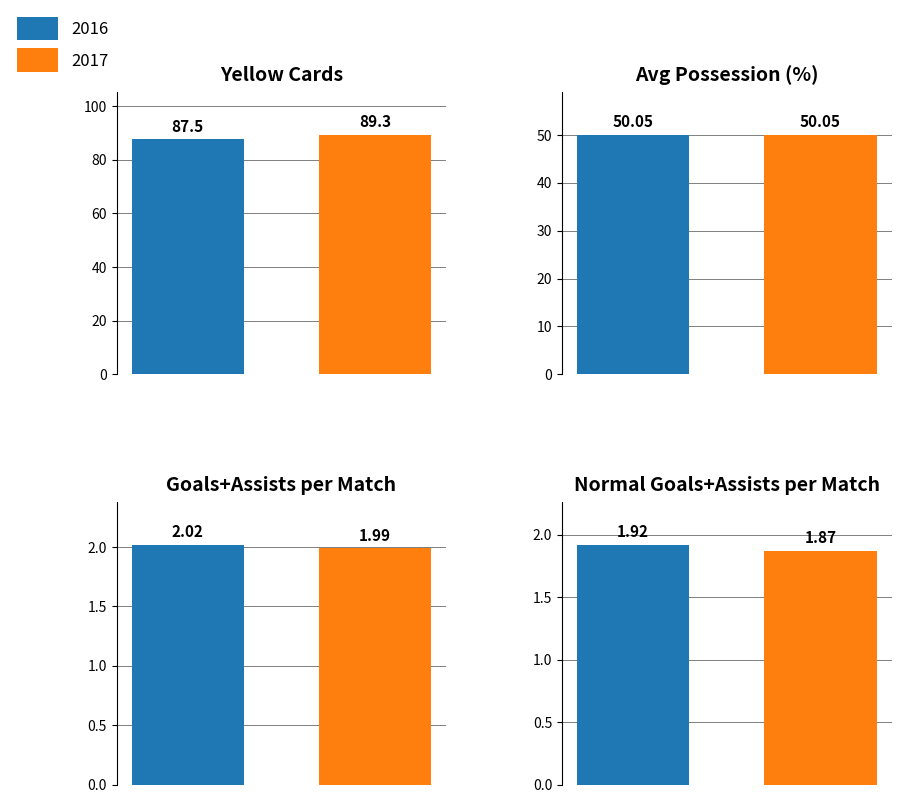

Which label corresponds to the largest value in the chart?

2017